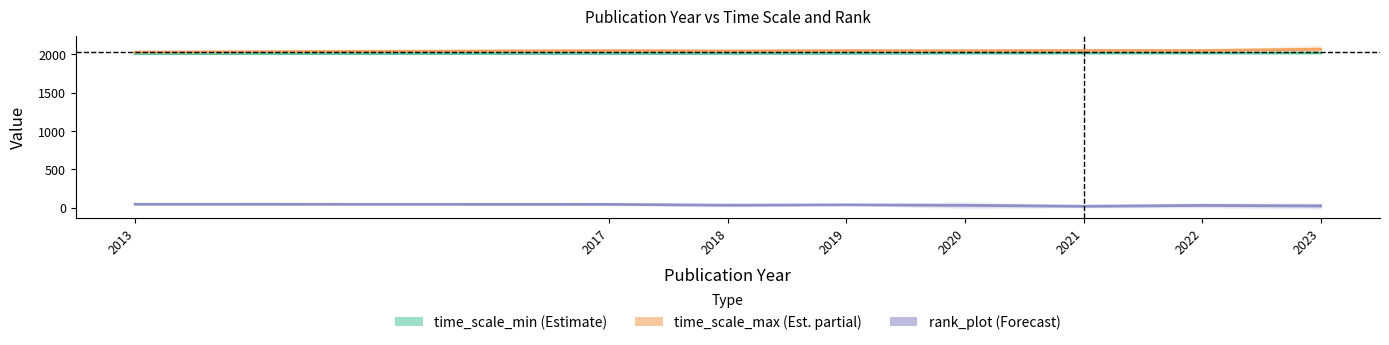

True or false: time_scale_min and rank_plot cross at least once.

False